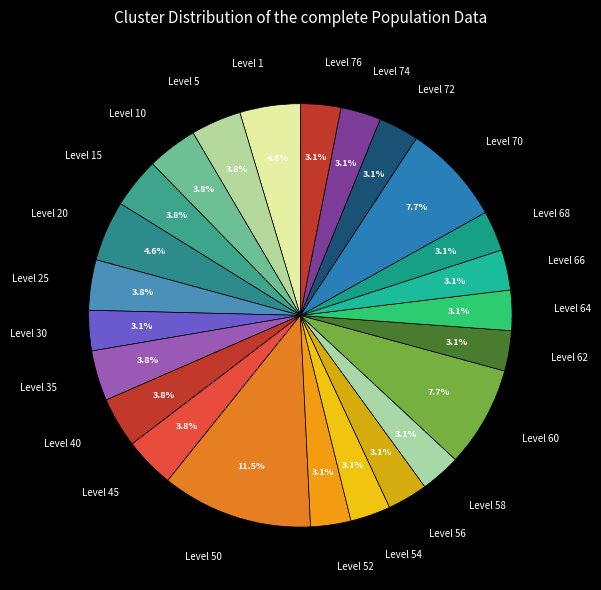

Combined, what portion of the pie is Level 64 and Level 74?

6.2%